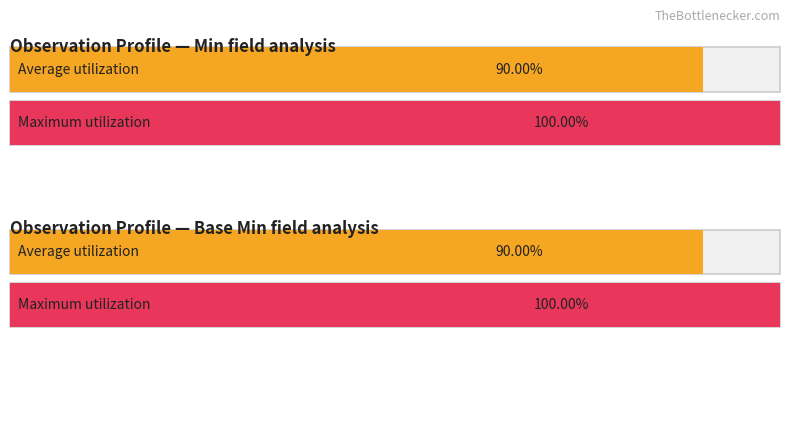

List the series in order of their peak value, lowest first.

Min, Base Min